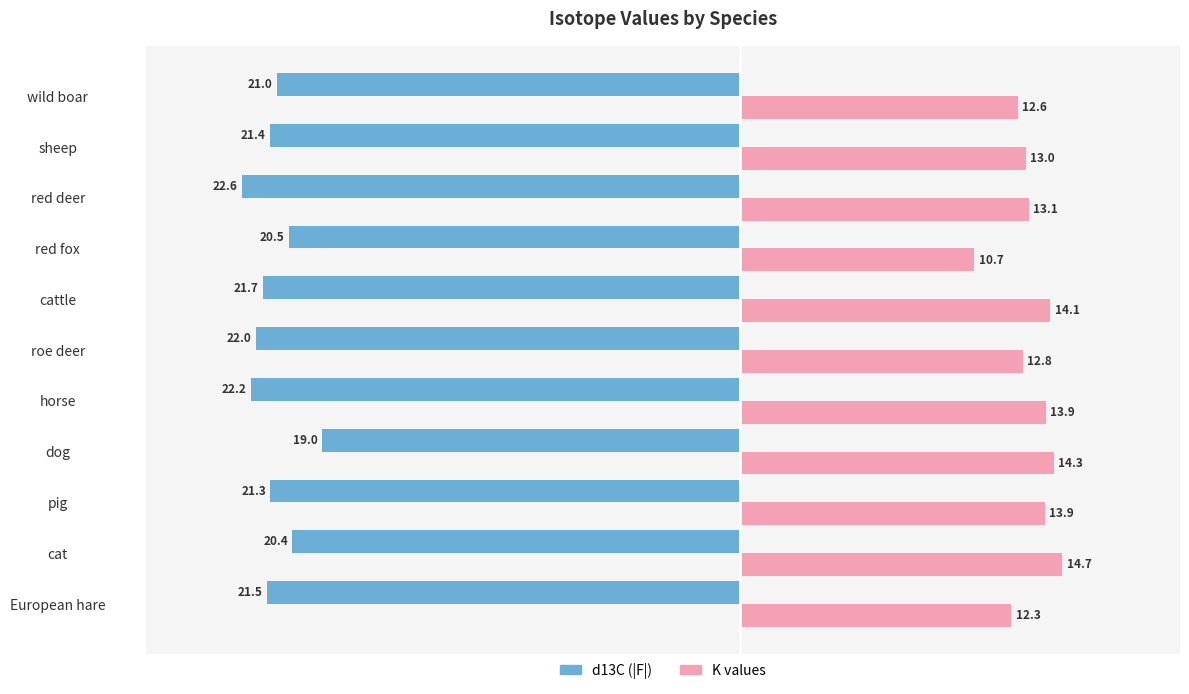

What is the highest value of the K values series?

14.7